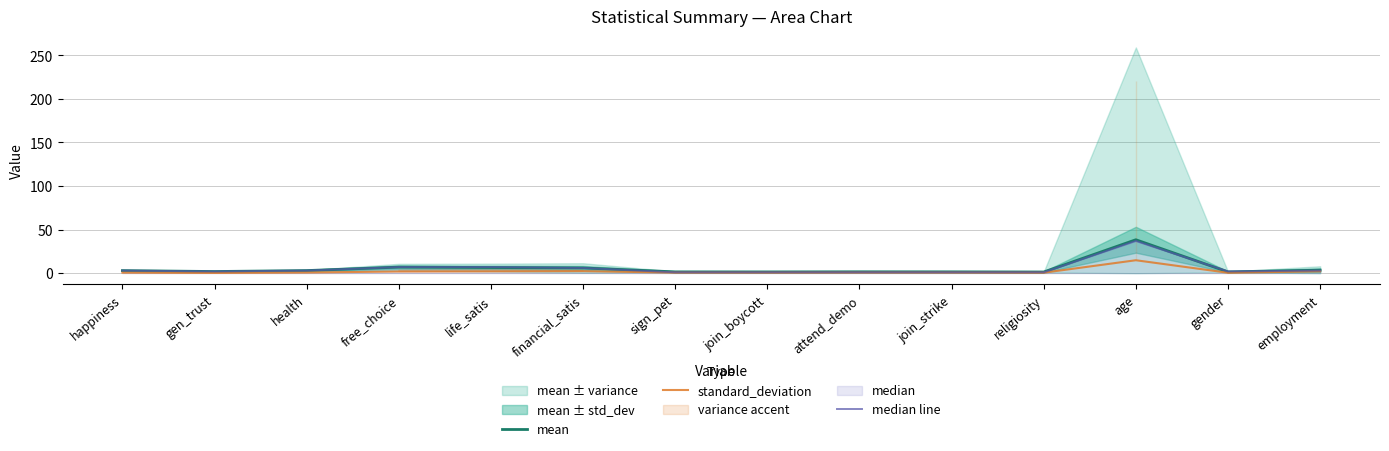

Which series has the widest spread of values?

mean